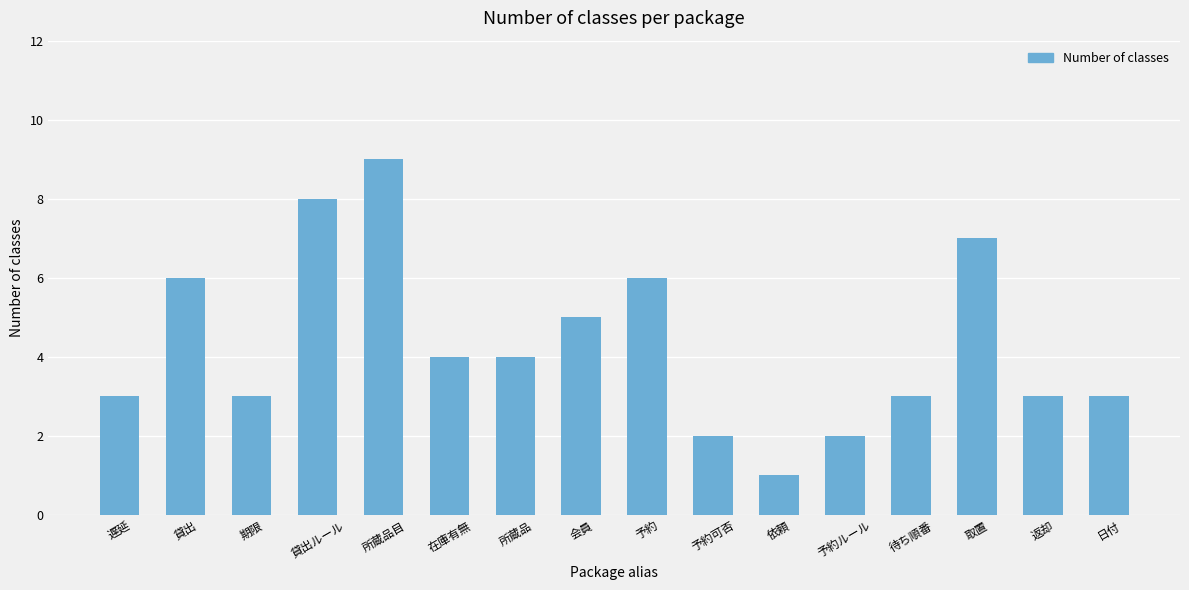

Which has a higher value, 日付 or 予約可否?

日付